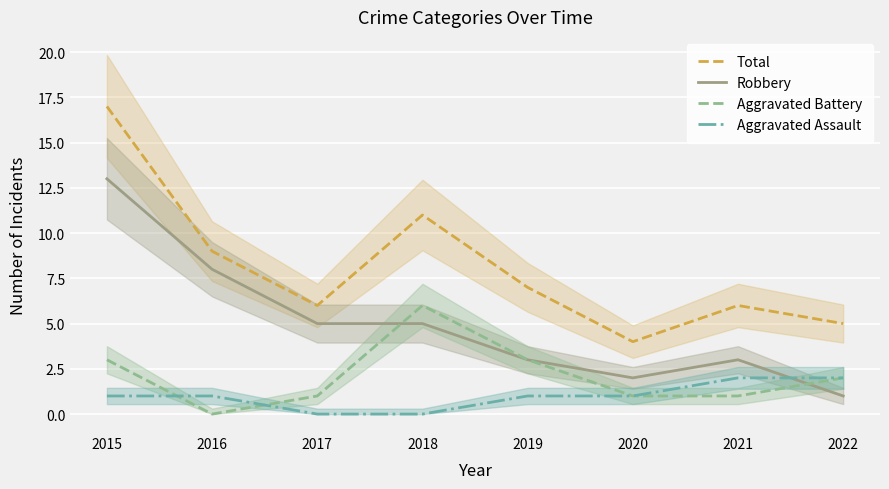

Where is the first local maximum for Aggravated Battery?

2018